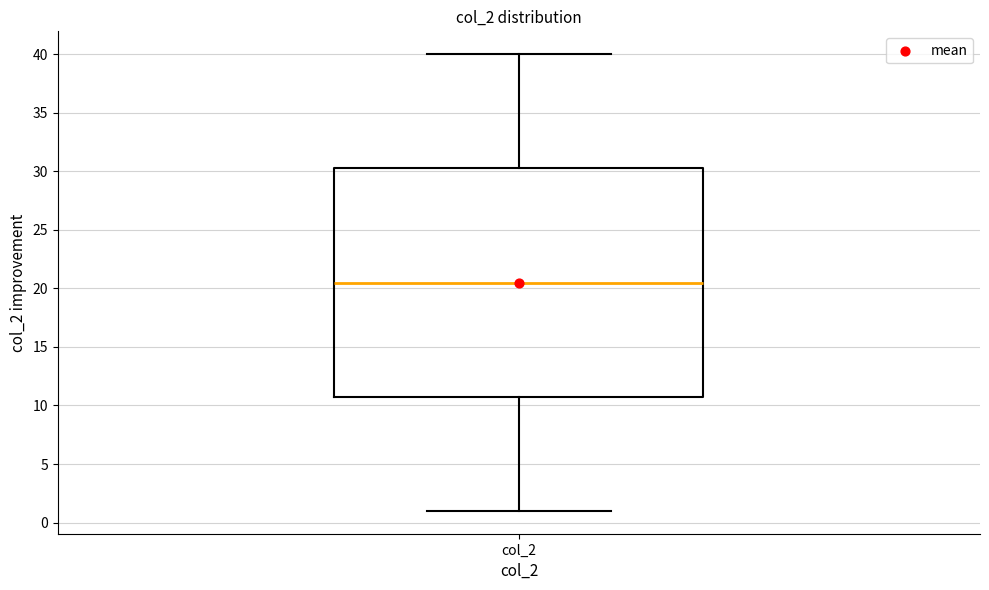

Where is the lower edge of the box for col_2 on the y-axis? The values are not printed on the chart, so give them approximately, as read against the axis.

11.0